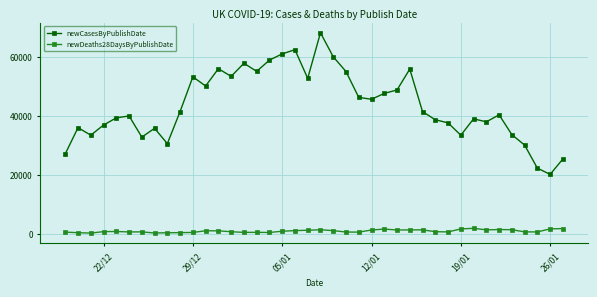

What is the sum of all newCasesByPublishDate values?

1737894